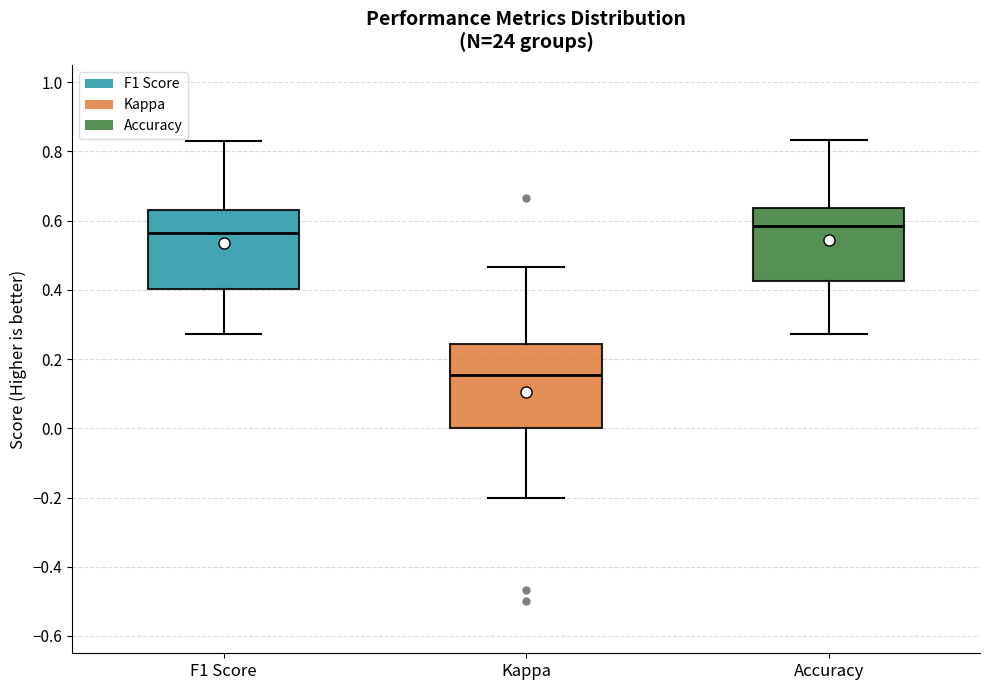

Reading left to right, transcribe this box plot: for each box, give where its median line is, the range the box spans, and where its two whiskers end, as read against the y-axis. The values are not printed on the chart, so give them approximately, as read against the axis.

F1 Score: median 0.56, box 0.40 to 0.64, whiskers 0.28 to 0.82
Kappa: median 0.16, box 0.00 to 0.24, whiskers -0.20 to 0.46
Accuracy: median 0.58, box 0.42 to 0.64, whiskers 0.28 to 0.84